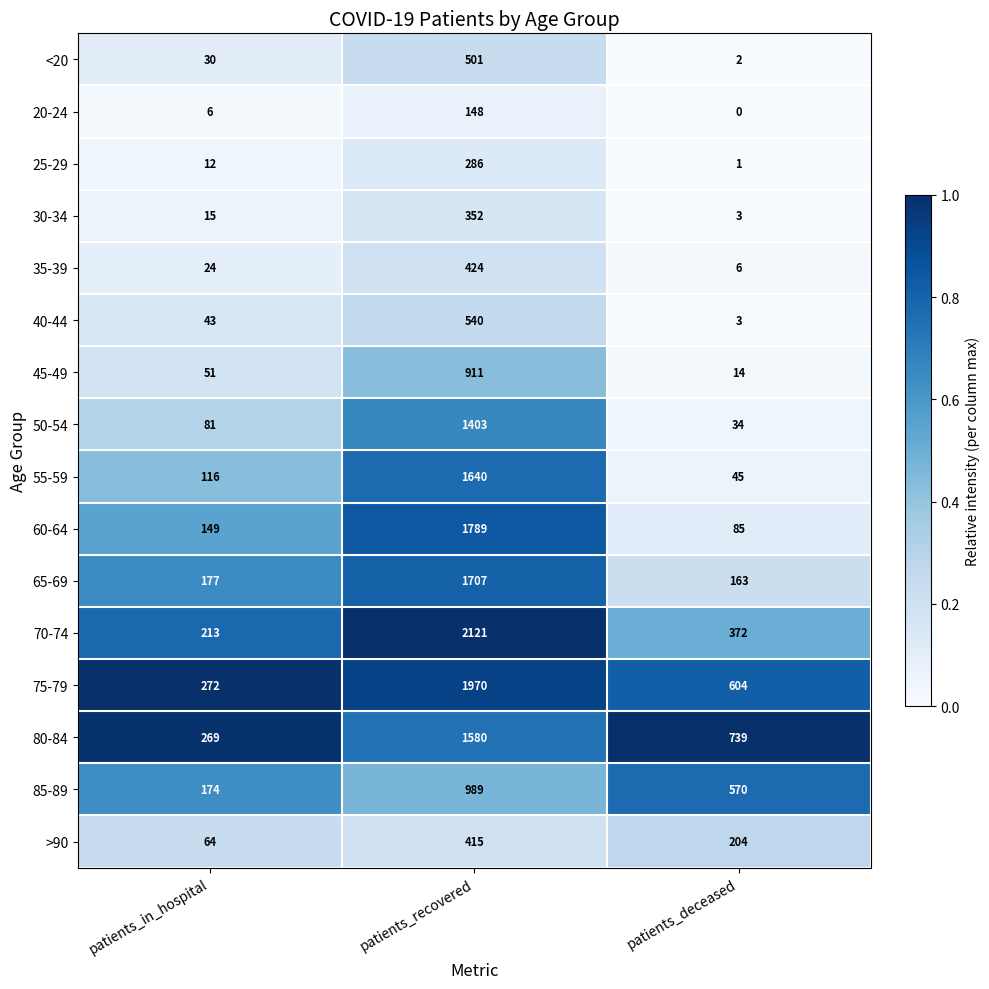

What is the difference between the maximum and minimum values in the 55-59 series?

1595